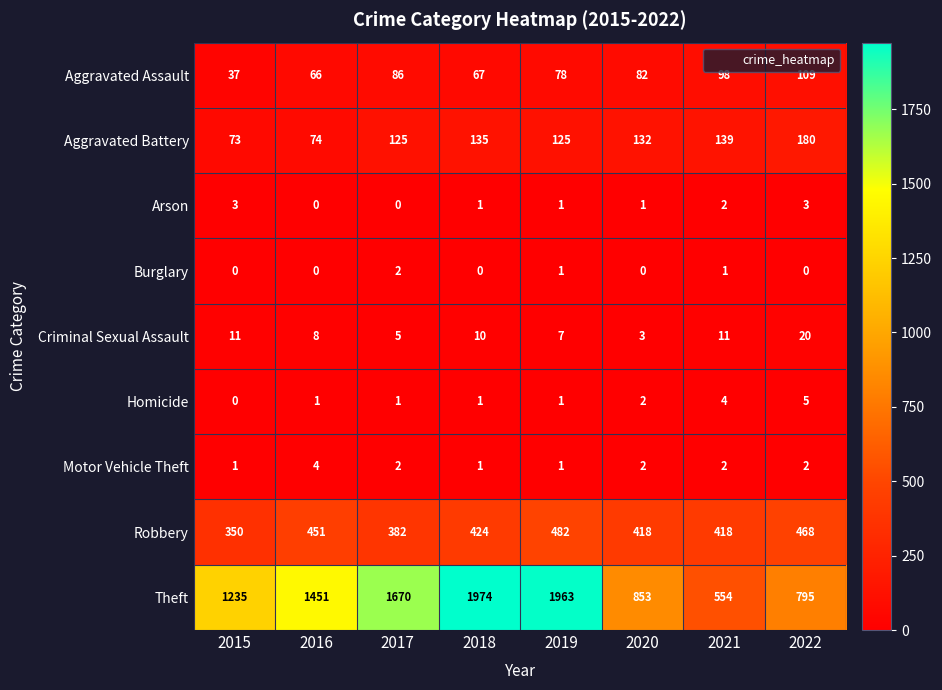

What is the sum of the Aggravated Assault values at 2015 and 2016?

103